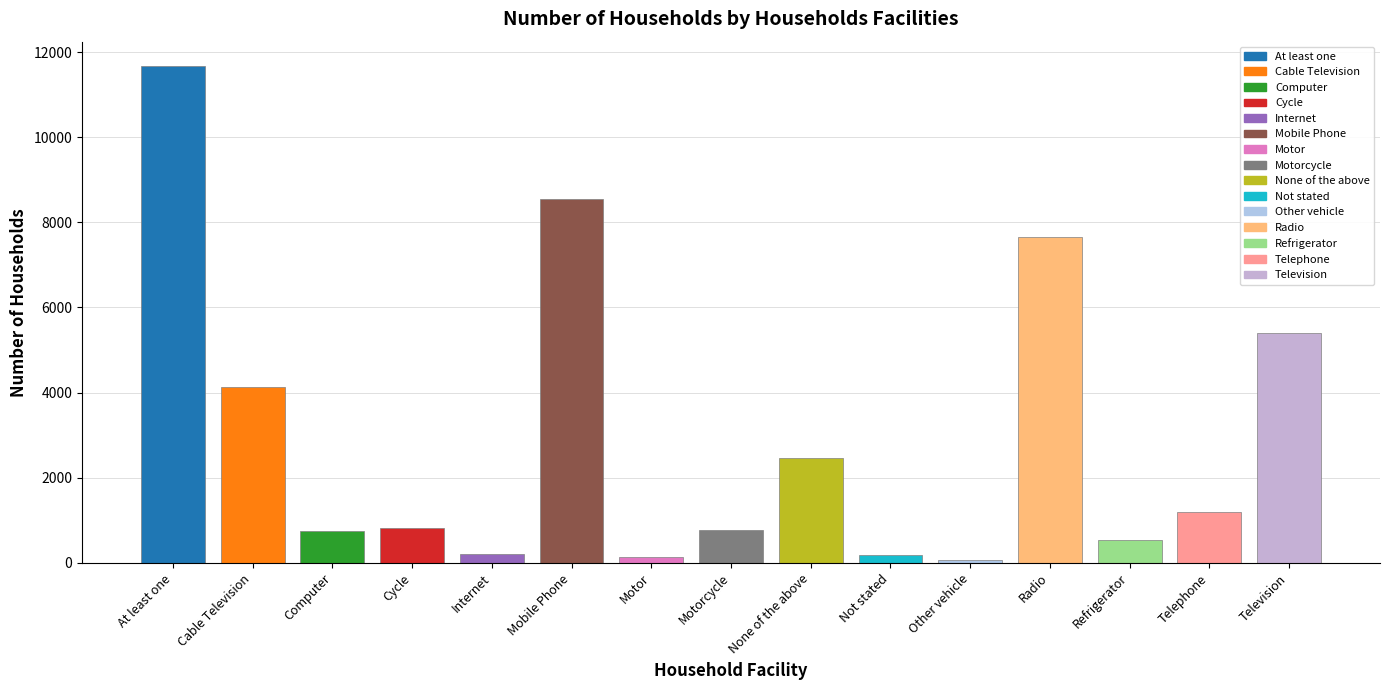

How many bars are there in total?

15